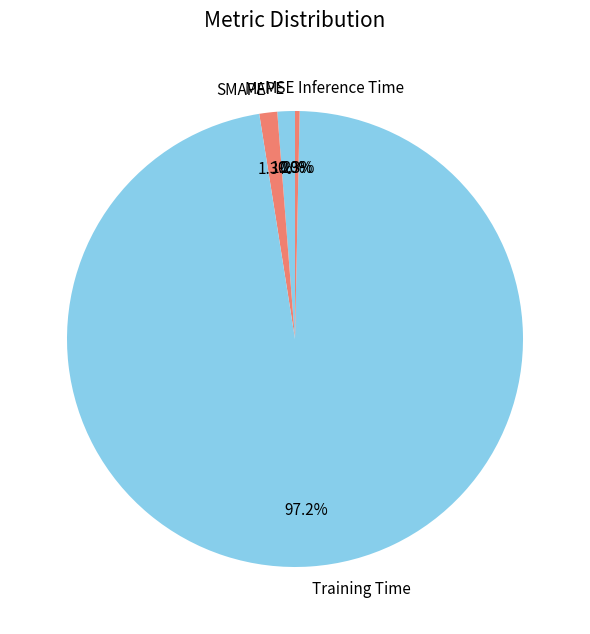

True or false: Inference Time accounts for 6% of the total.

False